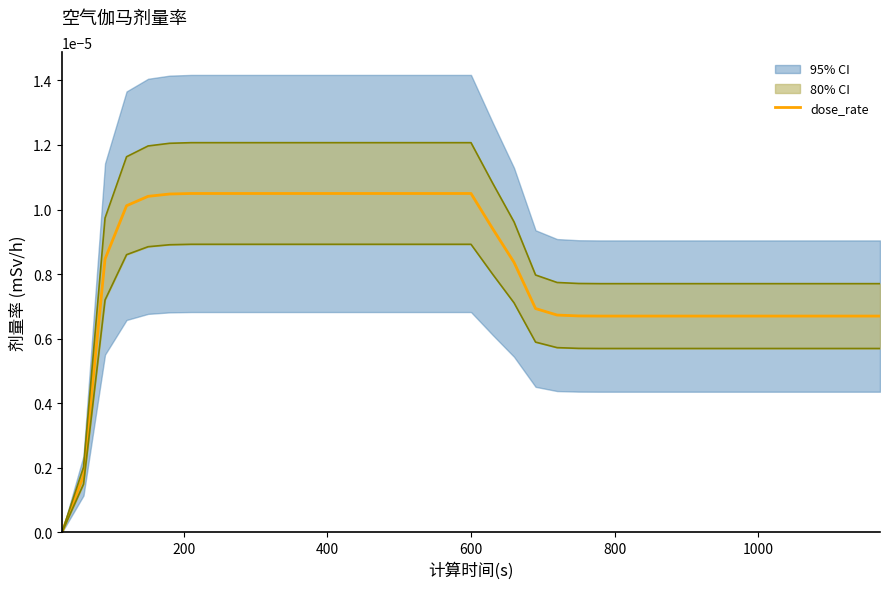

How many values exceed 0?

38